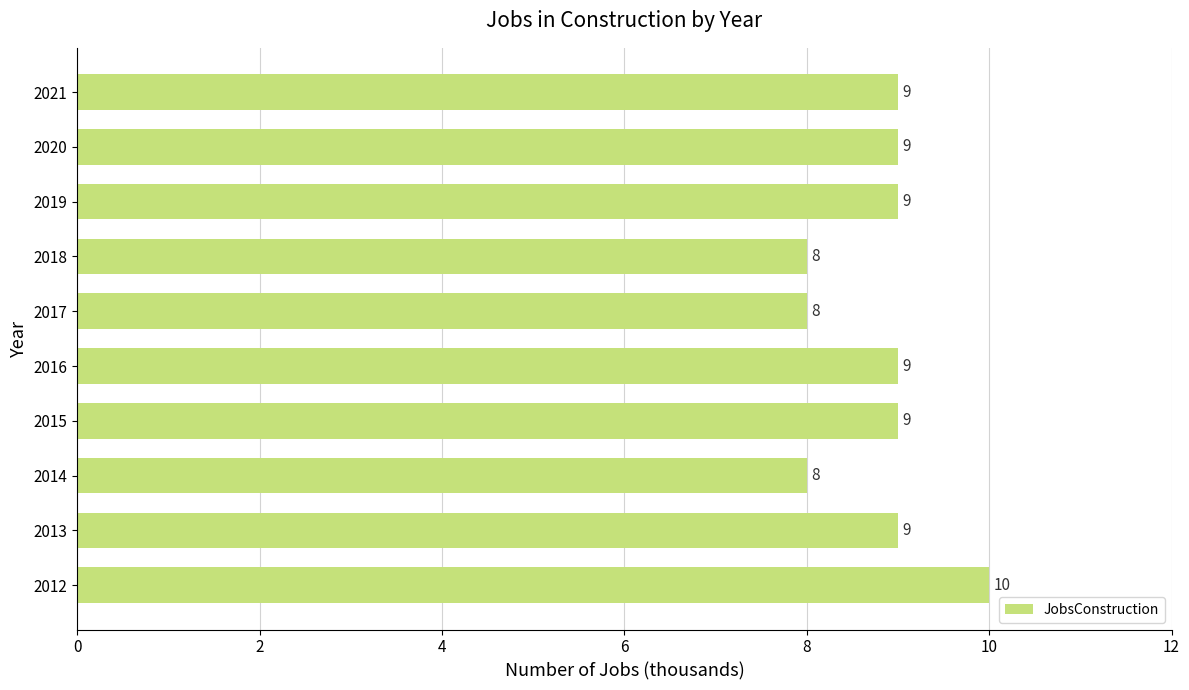

How many bars are there in total?

10